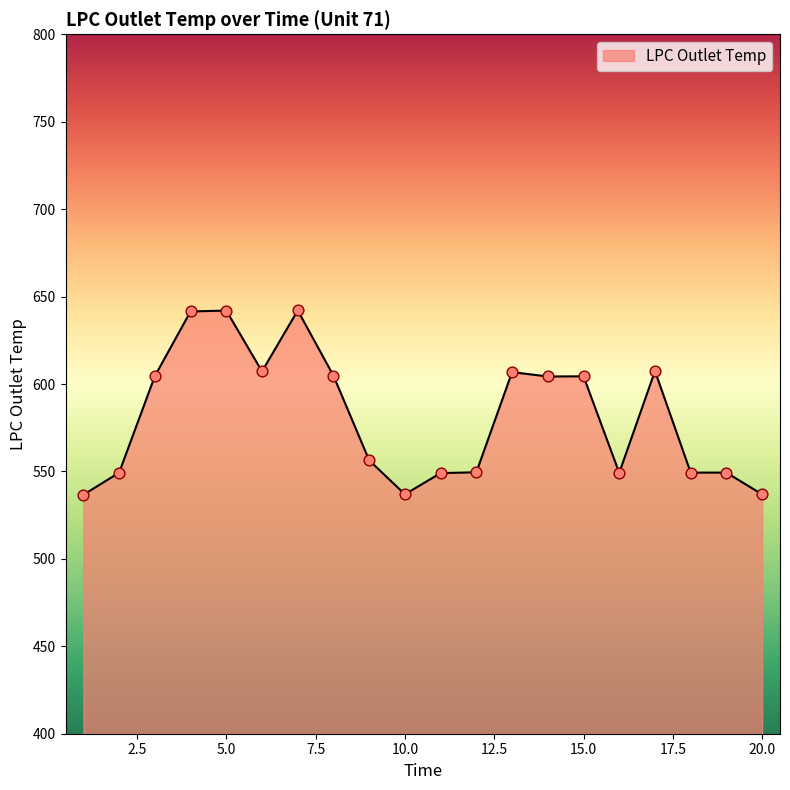

What is the difference between the maximum and minimum values?

105.4